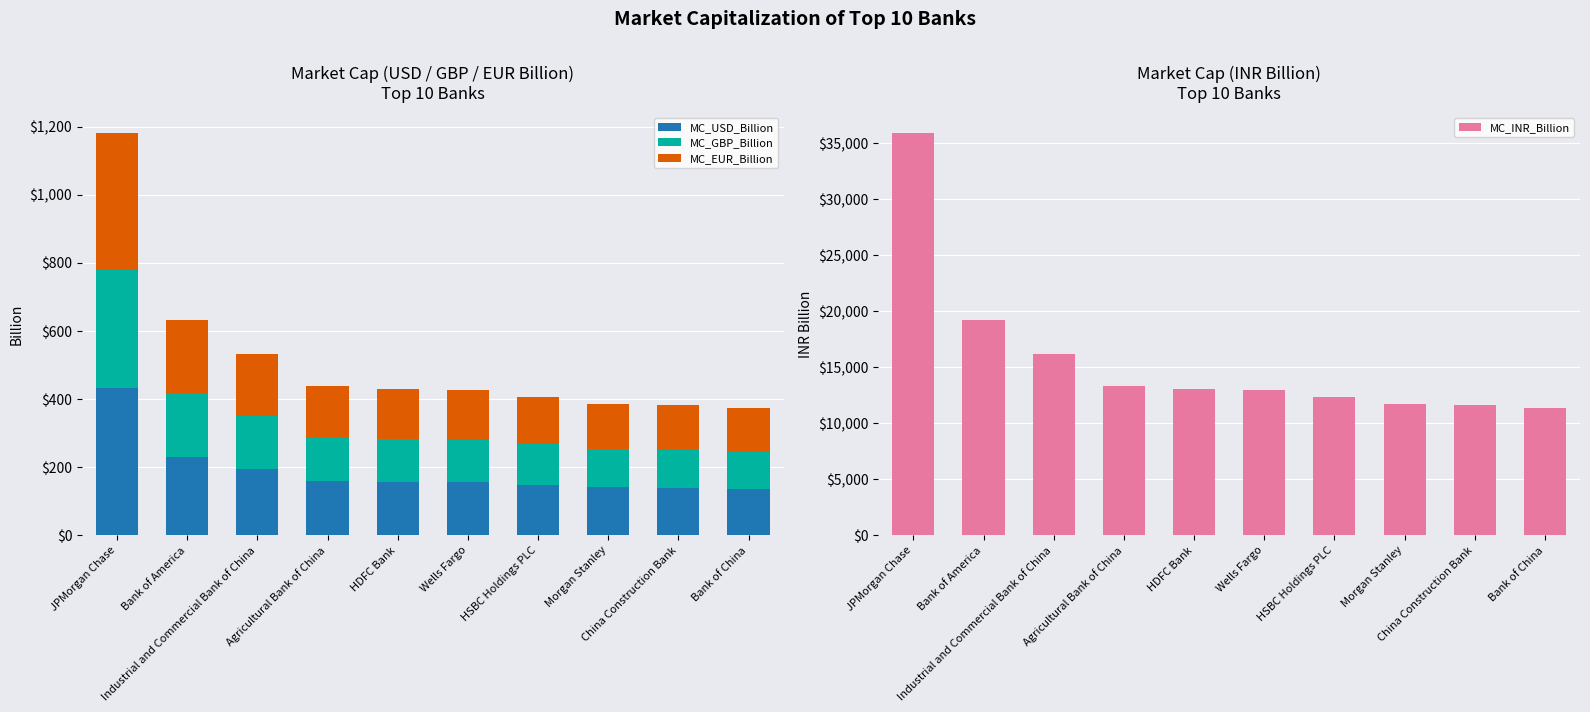

What is the difference between the maximum and minimum values in the MC_USD_Billion series?

296.1